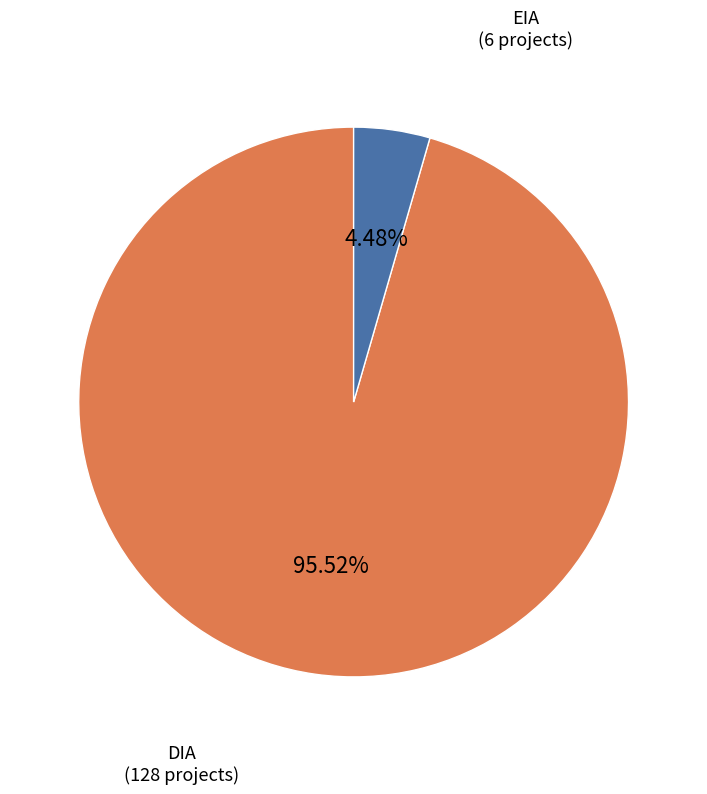

Does any single category account for the majority?

Yes